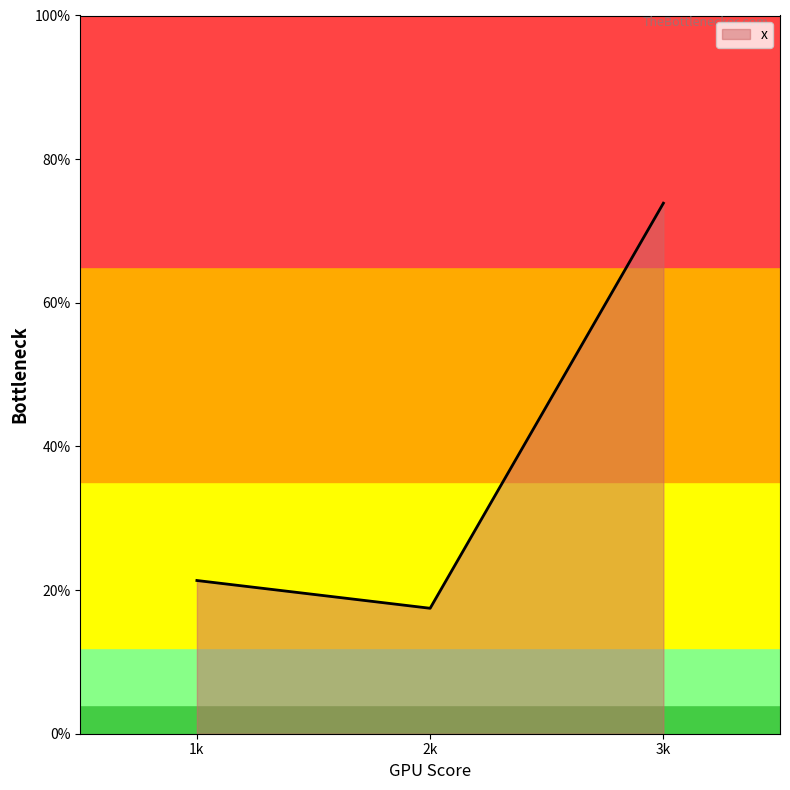

Does the chart have visible grid lines?

No